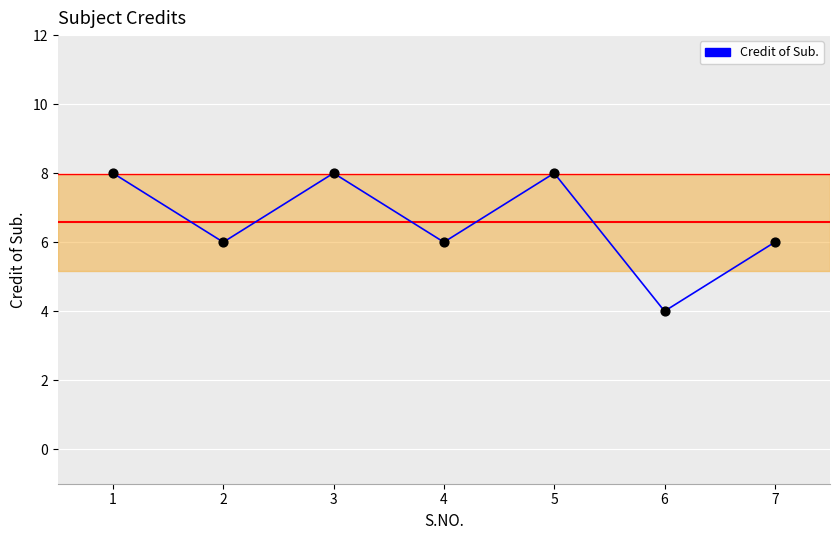

Between 4 and 5, which is larger?

5